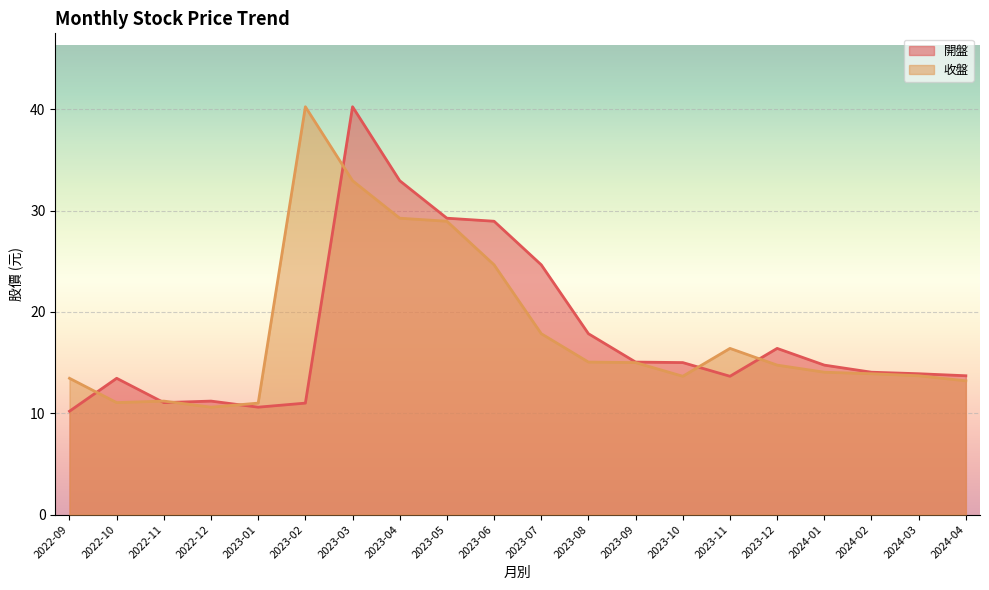

How many lines are shown in the chart?

2